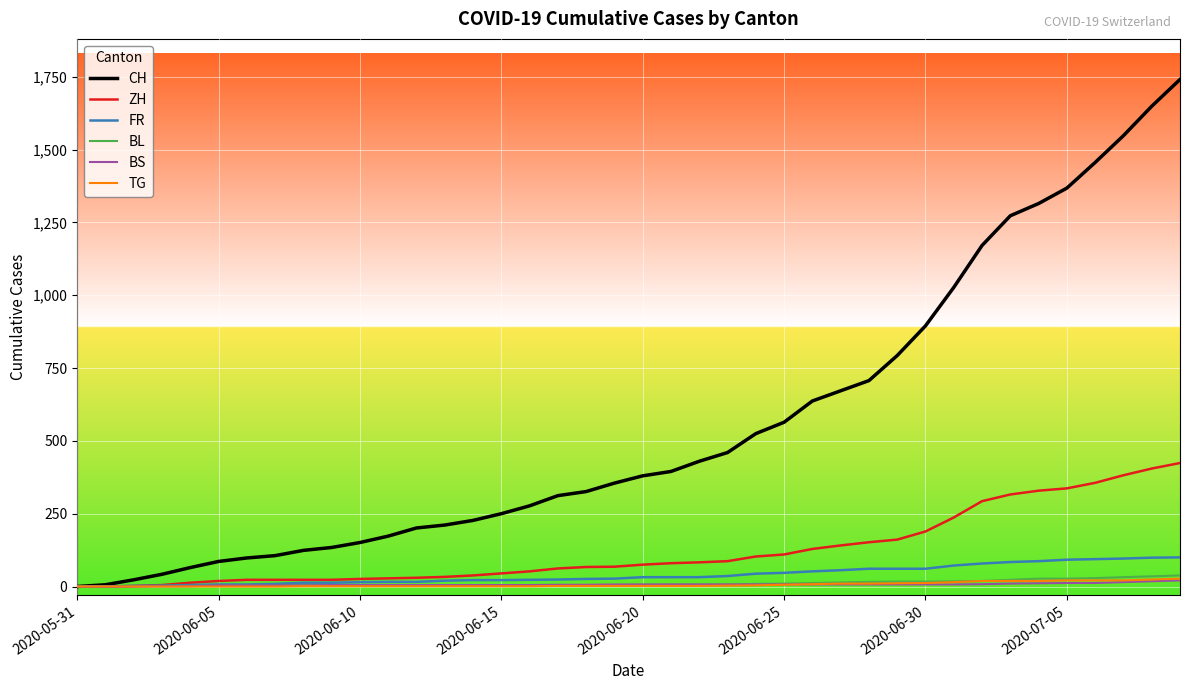

Which series has the widest spread of values?

CH